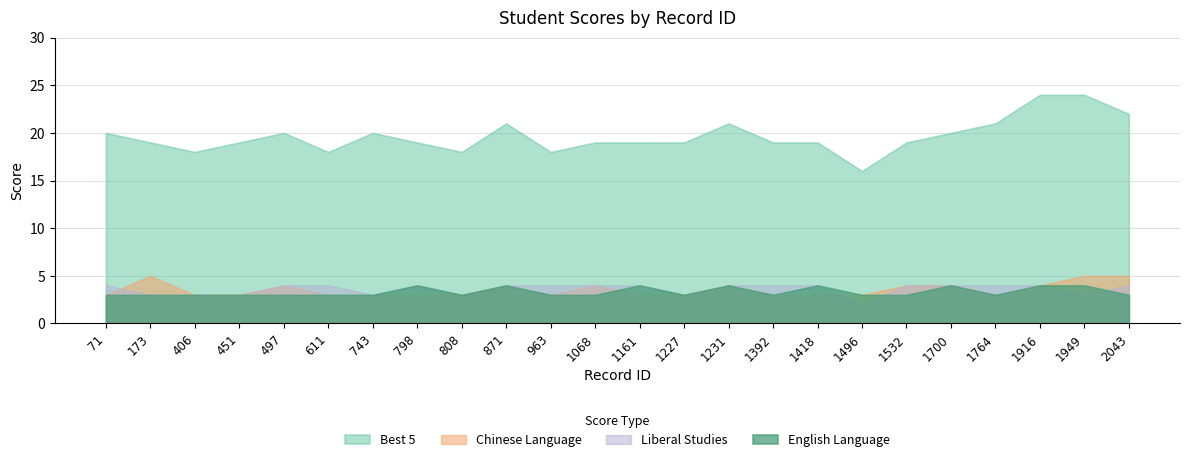

What is the highest value of the Best 5 series?

24